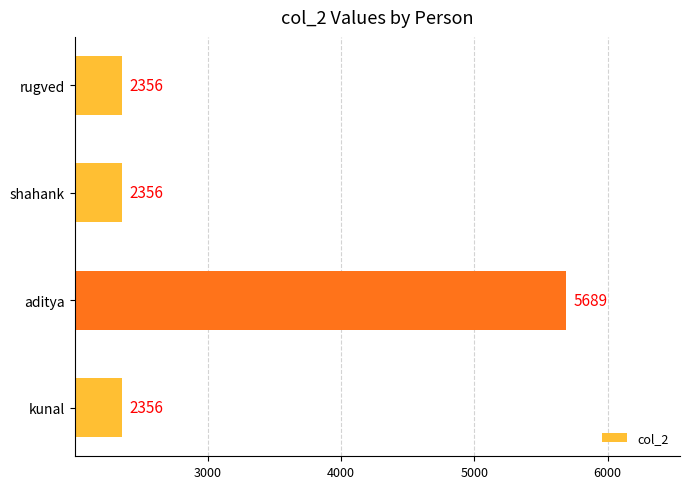

What is the smallest value displayed?

2356